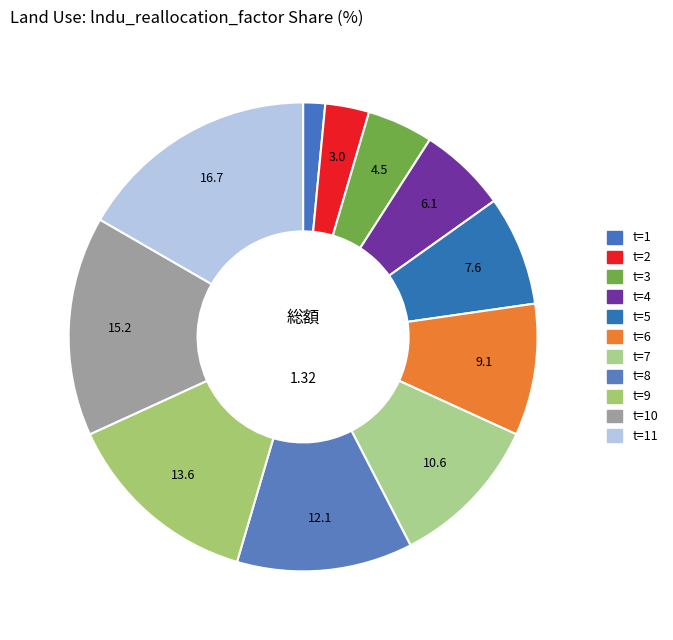

Rank the categories by value from highest to lowest.

t=11, t=10, t=9, t=8, t=7, t=6, t=5, t=4, t=3, t=2, t=1